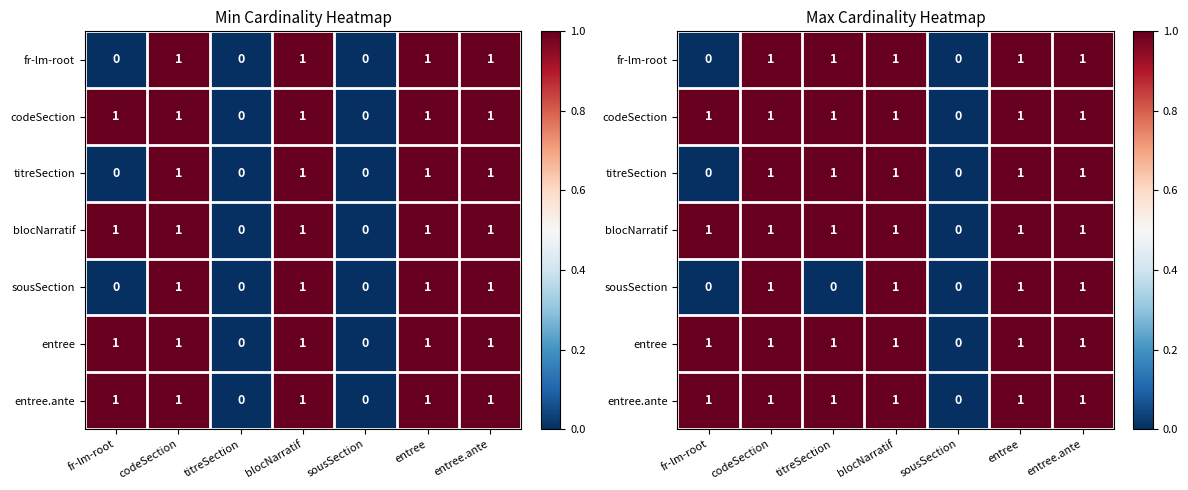

What is the difference between the second highest and second lowest values in the sousSection series?

1